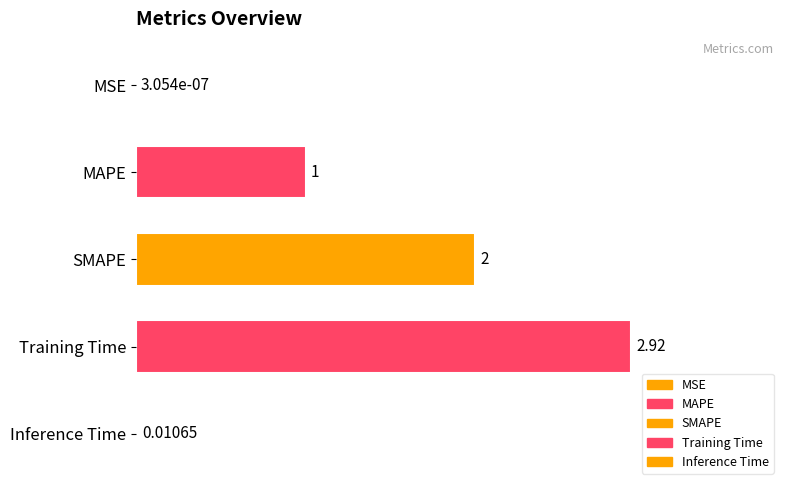

Which category has the highest value across all series?

Training Time